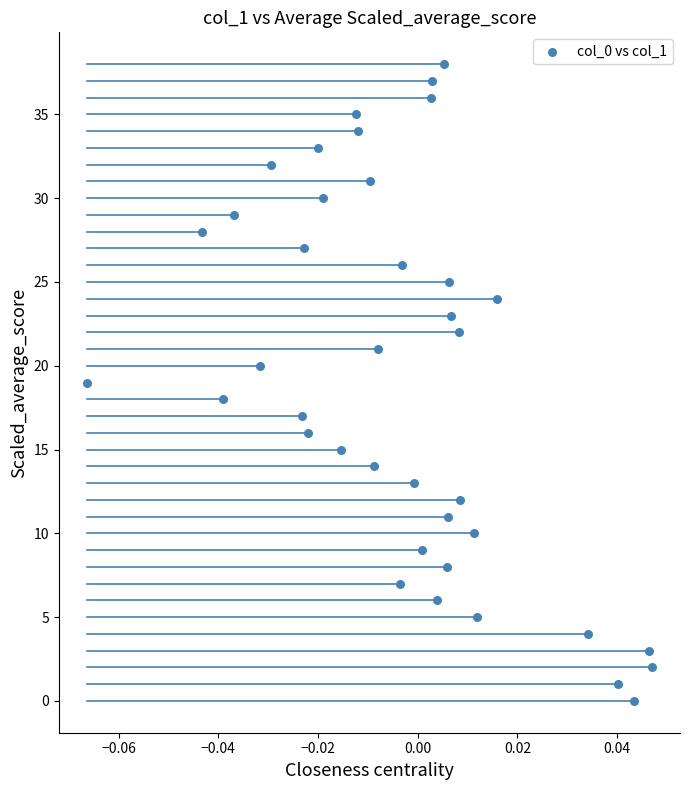

What is the range of Y values (max minus min)?

38